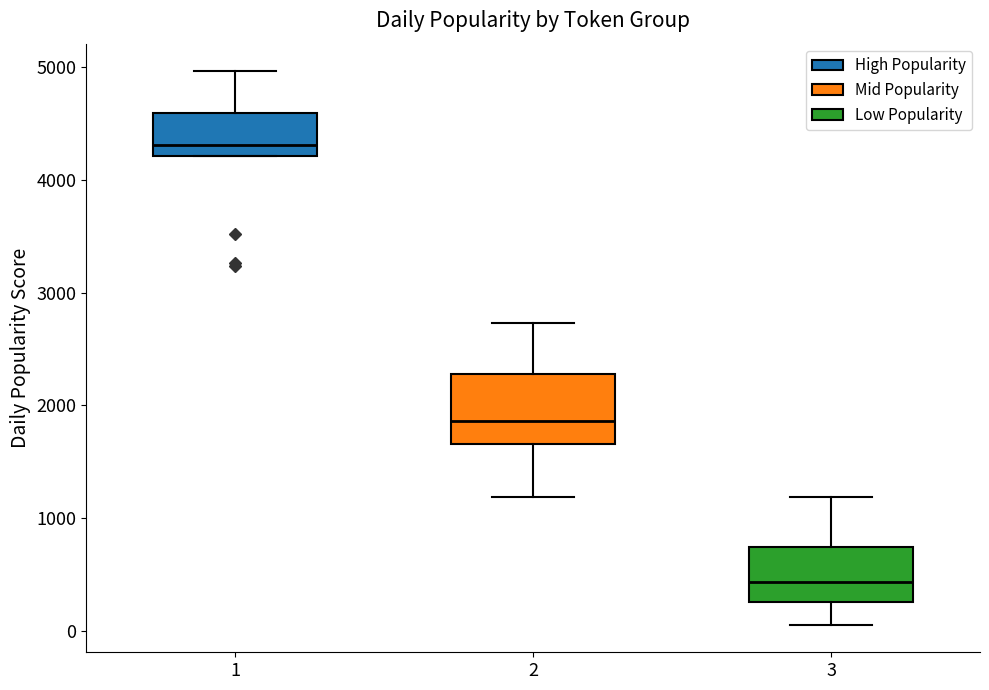

Where is the upper edge of the box at x = 2 on the y-axis? The values are not printed on the chart, so give them approximately, as read against the axis.

2300